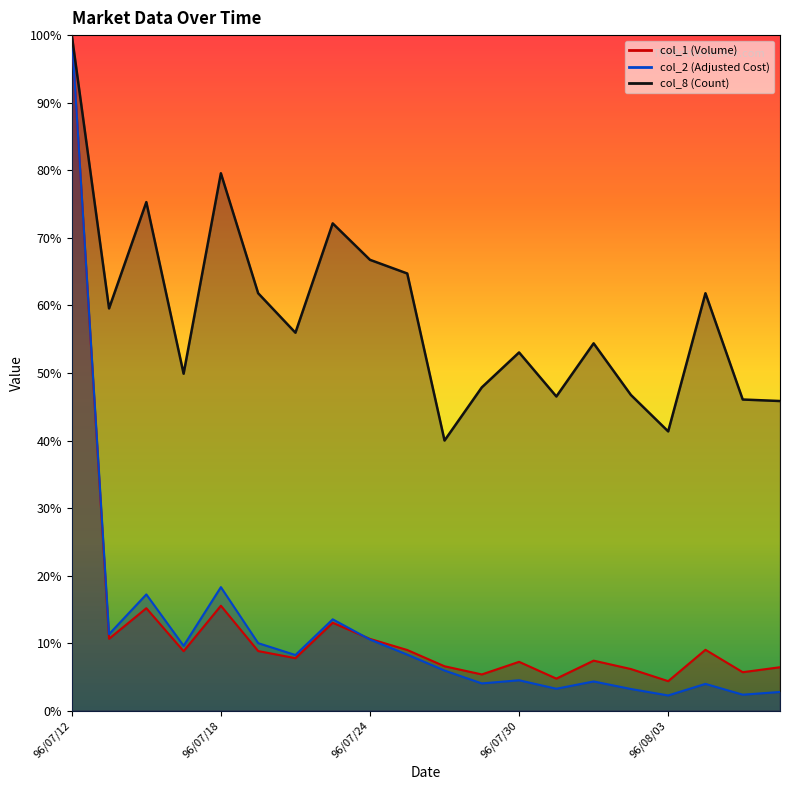

Which series has the widest spread of values?

col_2 (Adjusted Cost)